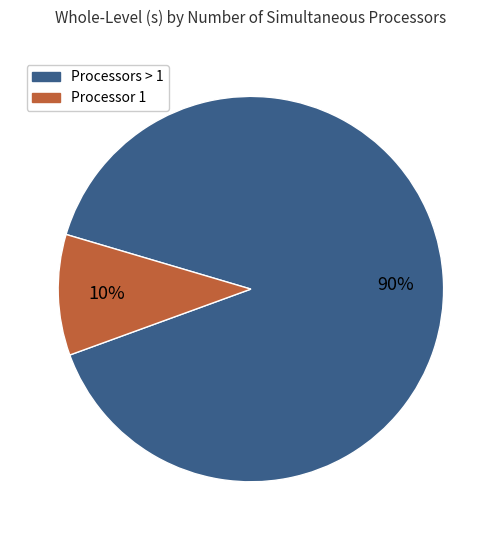

To the nearest percent, what is the average slice percentage?

50%